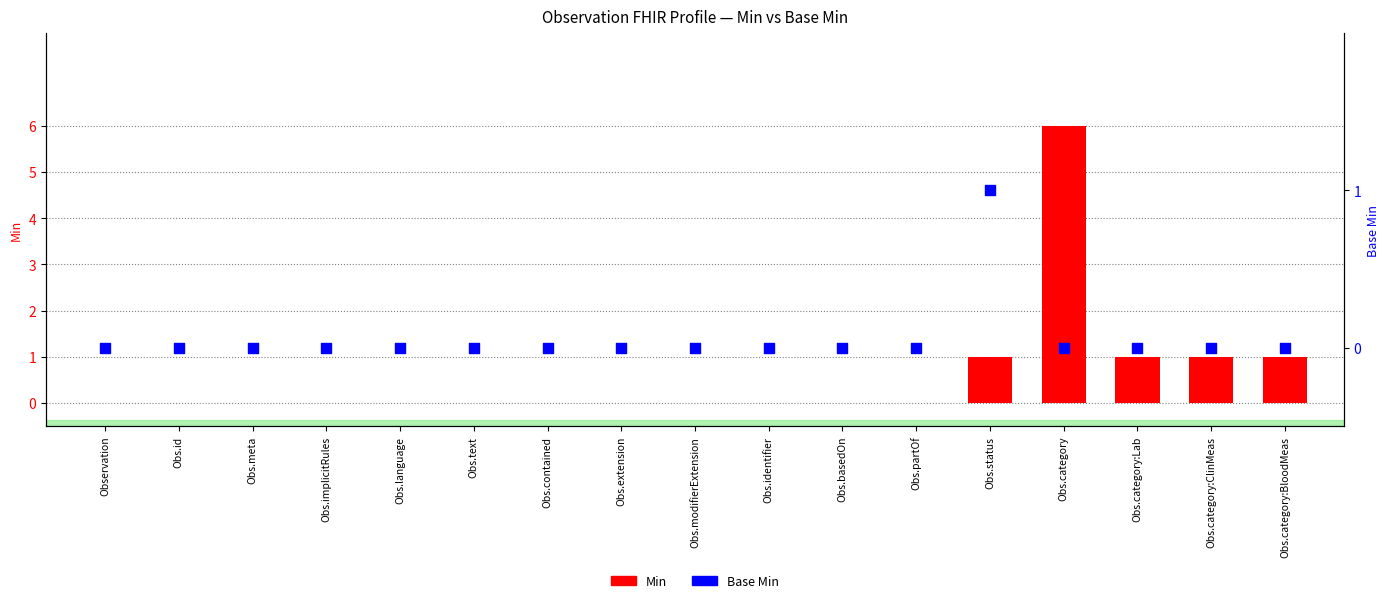

What are all the series names shown in the legend?

Min, Base Min